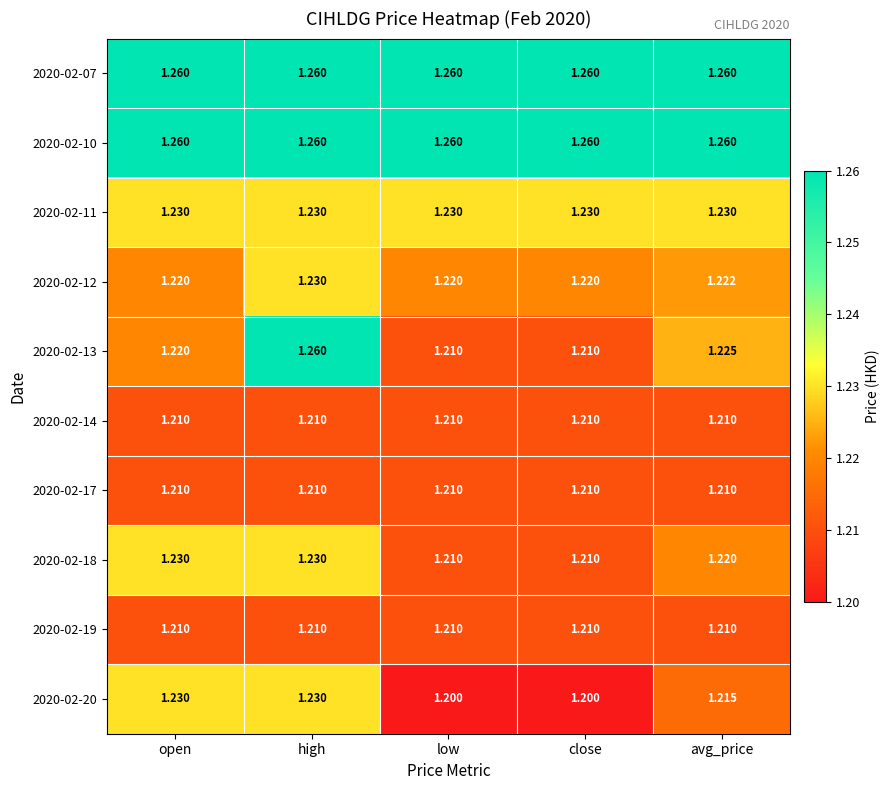

At which category is the sum across all series the highest?

high